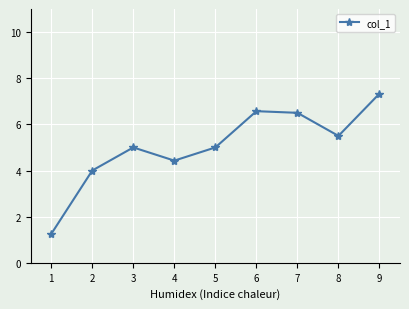

The chart shows a value of 2.1 at 2. True or false?

False